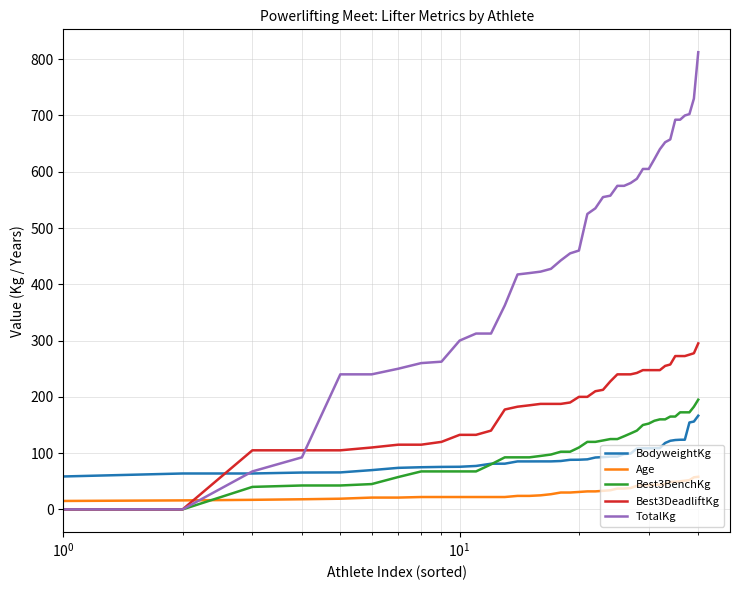

Does the chart display data point markers on the line(s)?

No